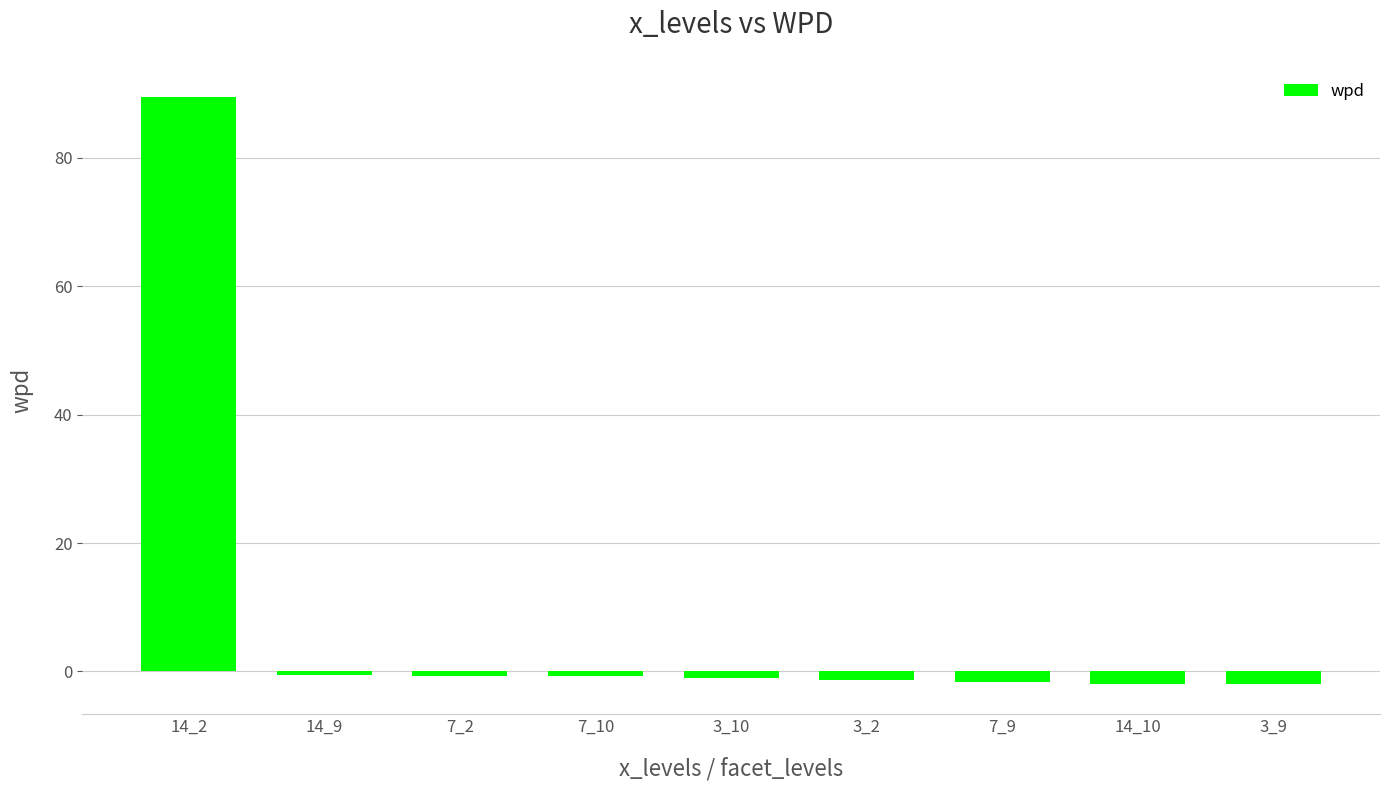

Are the bars horizontal?

No